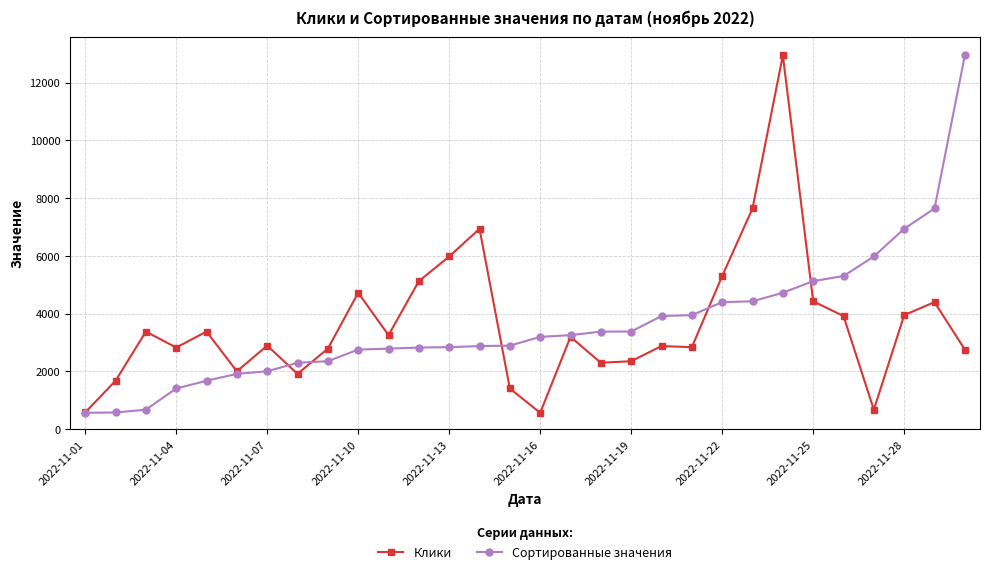

True or false: Клики has more than 2 interior local peaks.

True